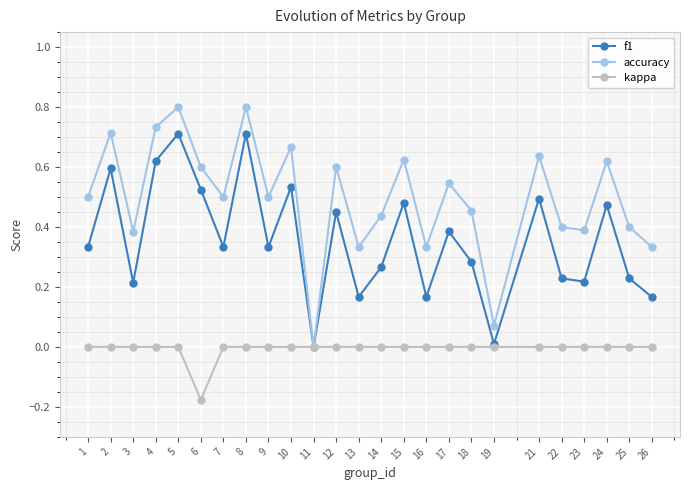

What is the maximum value shown in the chart?

0.8